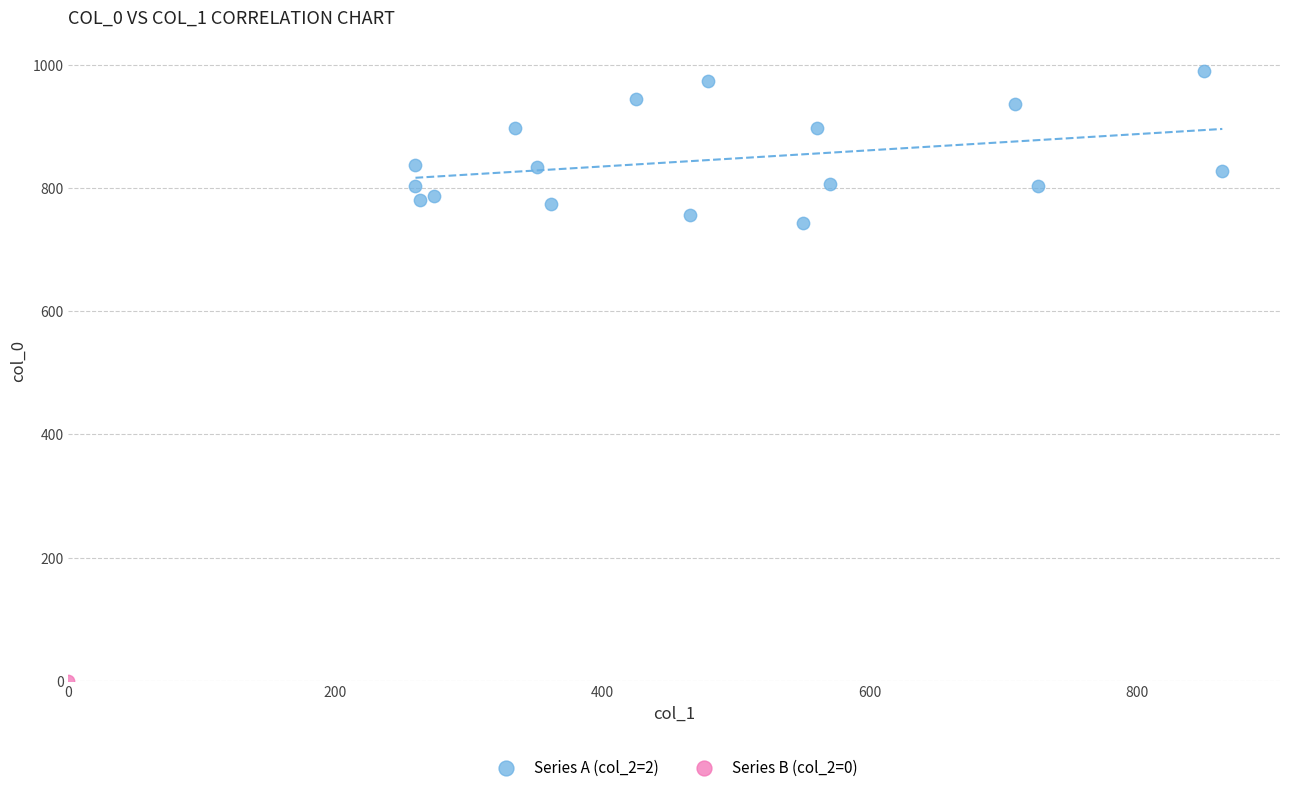

What are all the series names shown in the legend?

Series A (col_2=2), Series B (col_2=0)